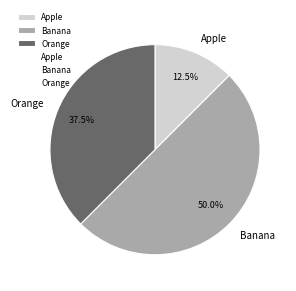

How many segments does this pie chart have?

3